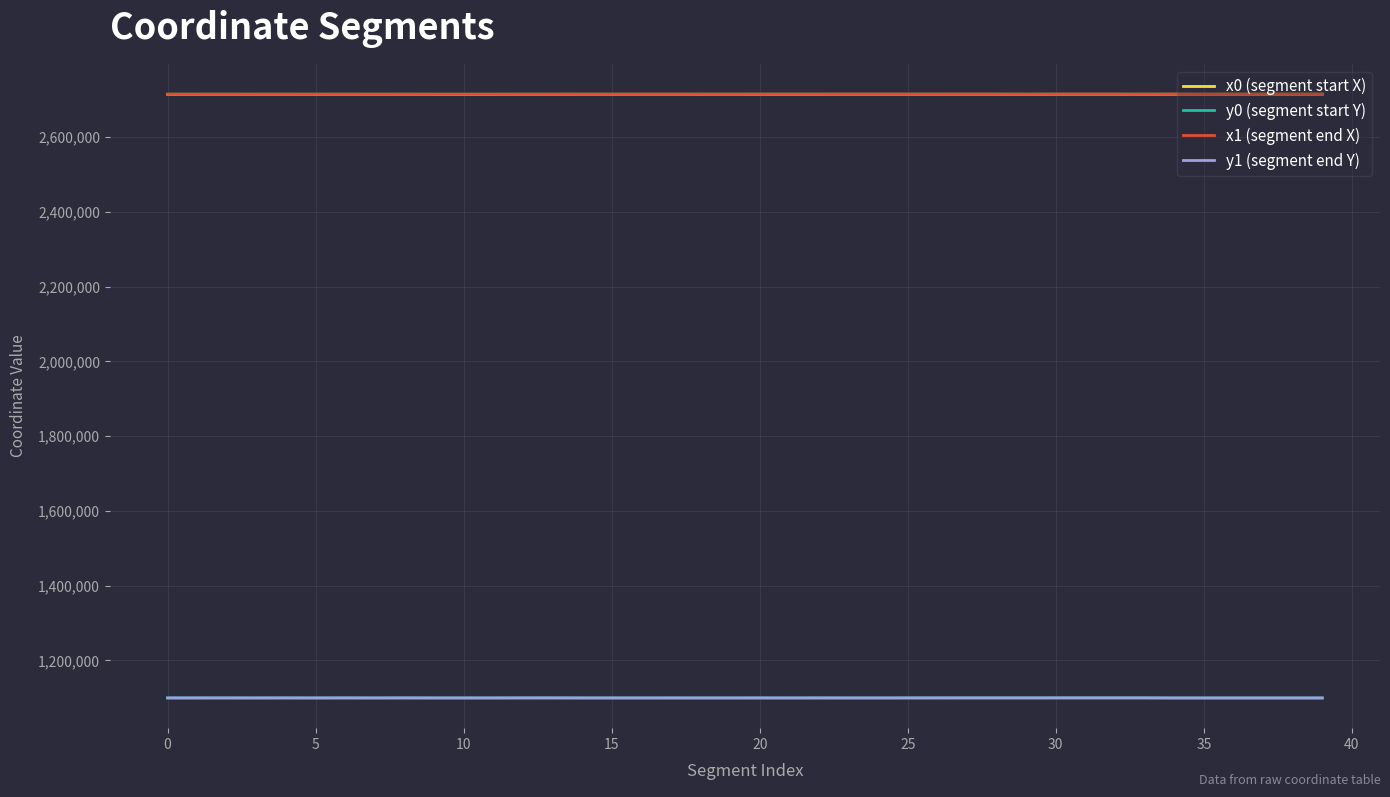

What is the maximum value shown in the chart?

2714747.5